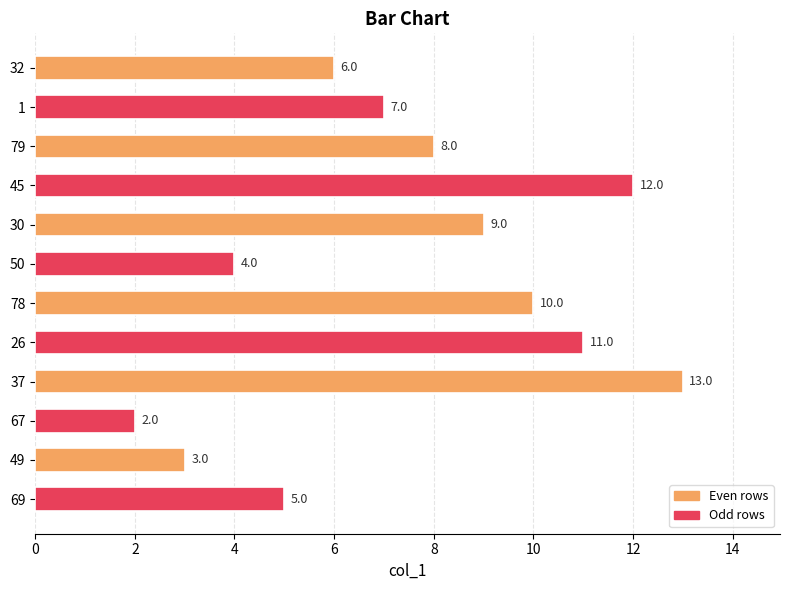

Reading top to bottom, what are all the values shown in this chart?

6.0	7.0	8.0	12.0	9.0	4.0	10.0	11.0	13.0	2.0	3.0	5.0